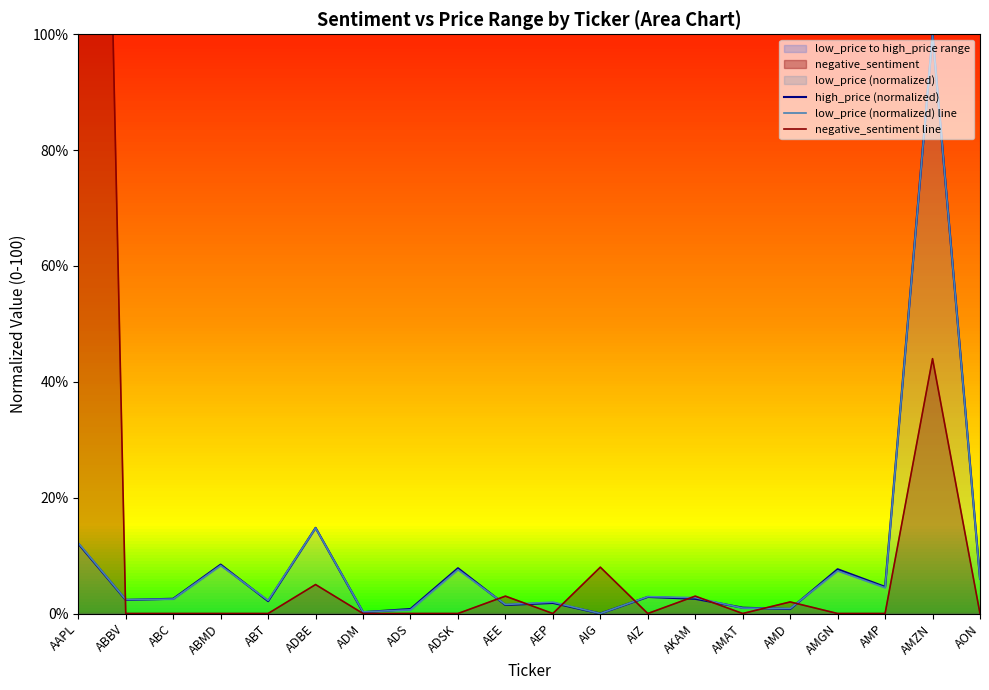

Reading left to right, extract all data points from this chart.

high_price (normalized): AAPL=12.1	ABBV=2.4	ABC=2.5	ABMD=8.5	ABT=2.1	ADBE=14.8	ADM=0.2	ADS=0.8	ADSK=7.8	AEE=1.5	AEP=1.8	AIG=0.0	AIZ=2.9	AKAM=2.5	AMAT=1.0	AMD=0.8	AMGN=7.6	AMP=4.6	AMZN=100.0	AON=6.0
low_price (normalized) line: AAPL=12.2	ABBV=2.4	ABC=2.5	ABMD=8.3	ABT=2.3	ADBE=14.8	ADM=0.3	ADS=0.6	ADSK=7.6	AEE=1.6	AEP=2.0	AIG=0.0	AIZ=2.9	AKAM=2.7	AMAT=0.9	AMD=0.9	AMGN=7.4	AMP=4.5	AMZN=100.0	AON=5.9
negative_sentiment line: AAPL=373.0	ABBV=0.0	ABC=0.0	ABMD=0.0	ABT=0.0	ADBE=5.0	ADM=0.0	ADS=0.0	ADSK=0.0	AEE=3.0	AEP=0.0	AIG=8.0	AIZ=0.0	AKAM=3.0	AMAT=0.0	AMD=2.0	AMGN=0.0	AMP=0.0	AMZN=44.0	AON=0.0